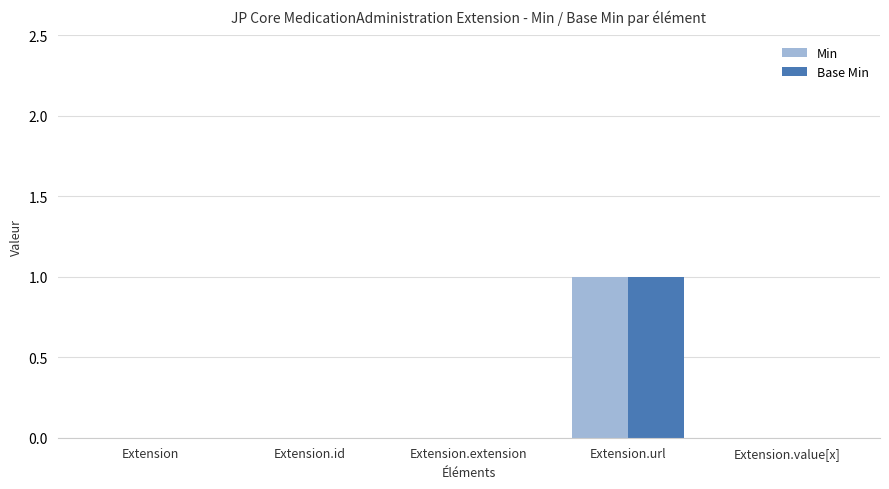

What is the difference between the Min values at Extension.url and Extension.extension?

1